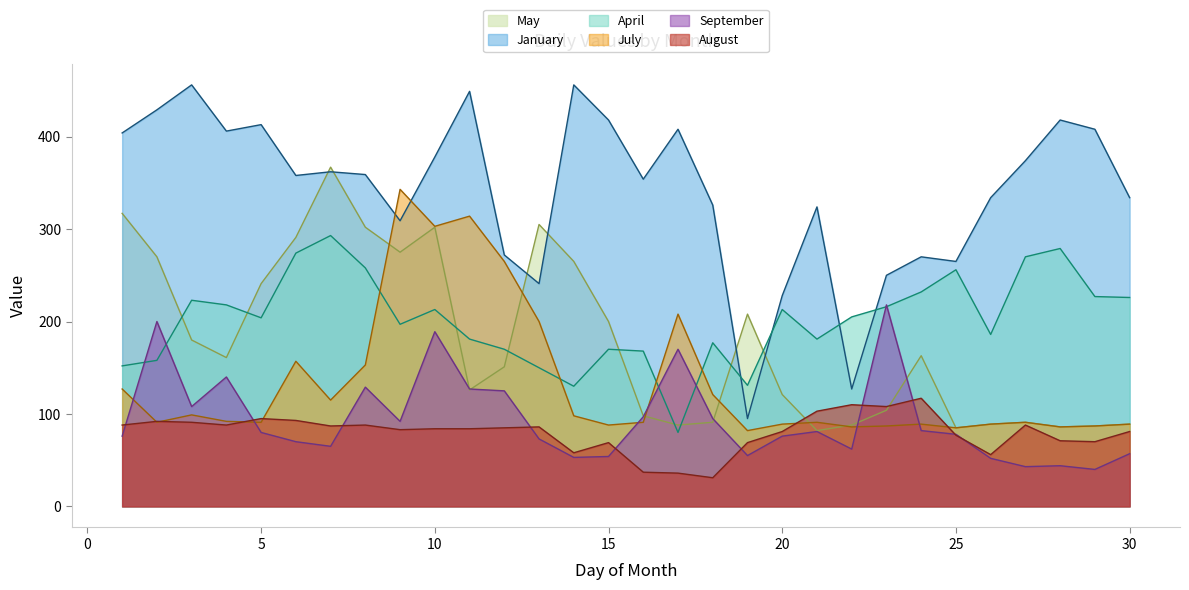

Where is the first local maximum for January?

3